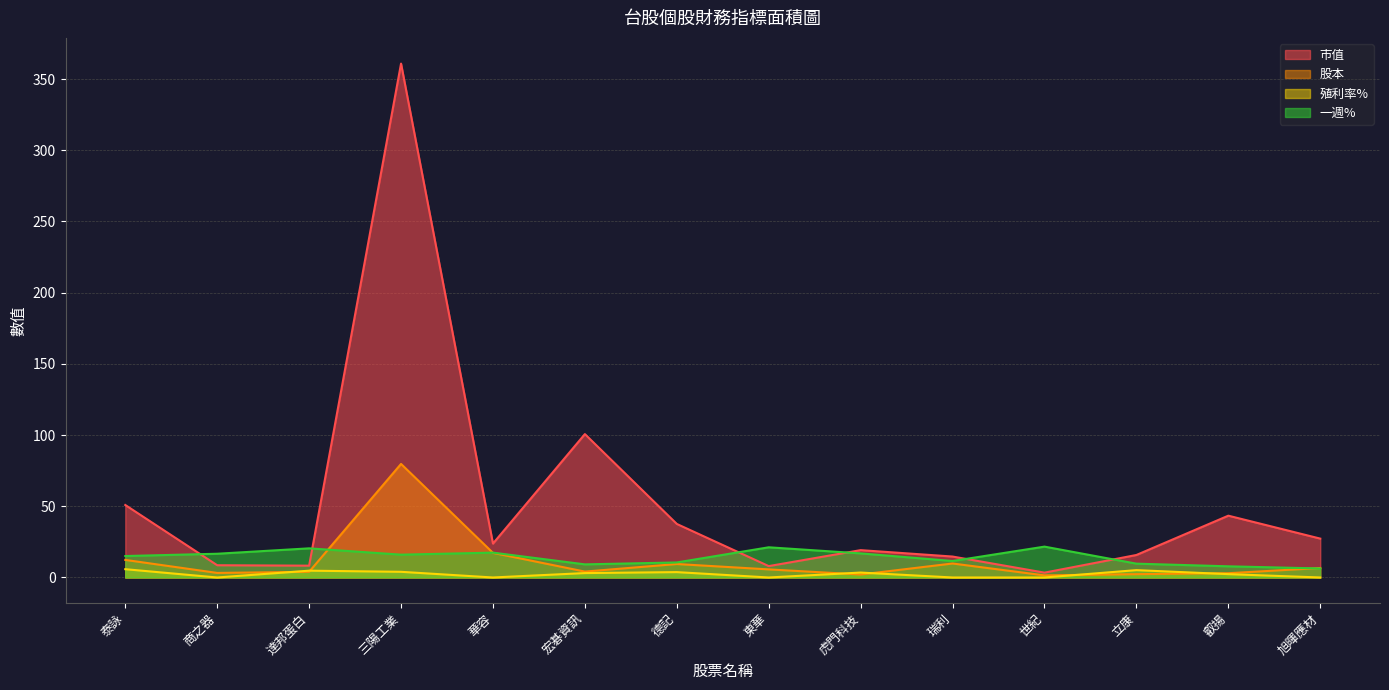

What is the value of the 一週% point at the 14th from the left?

6.3